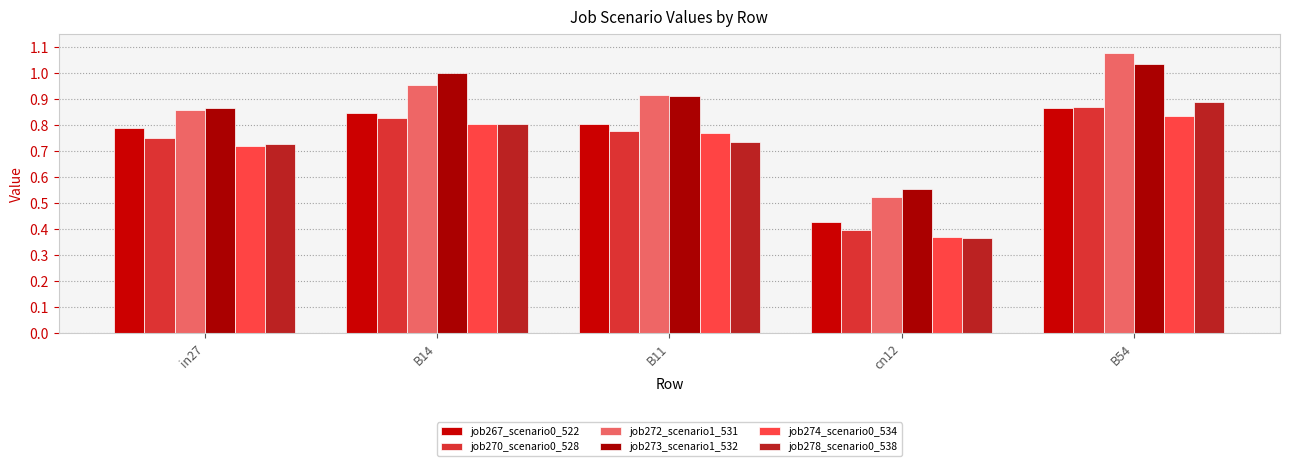

What is the value of the job267_scenario0_522 bar at the 2nd from the left?

0.8